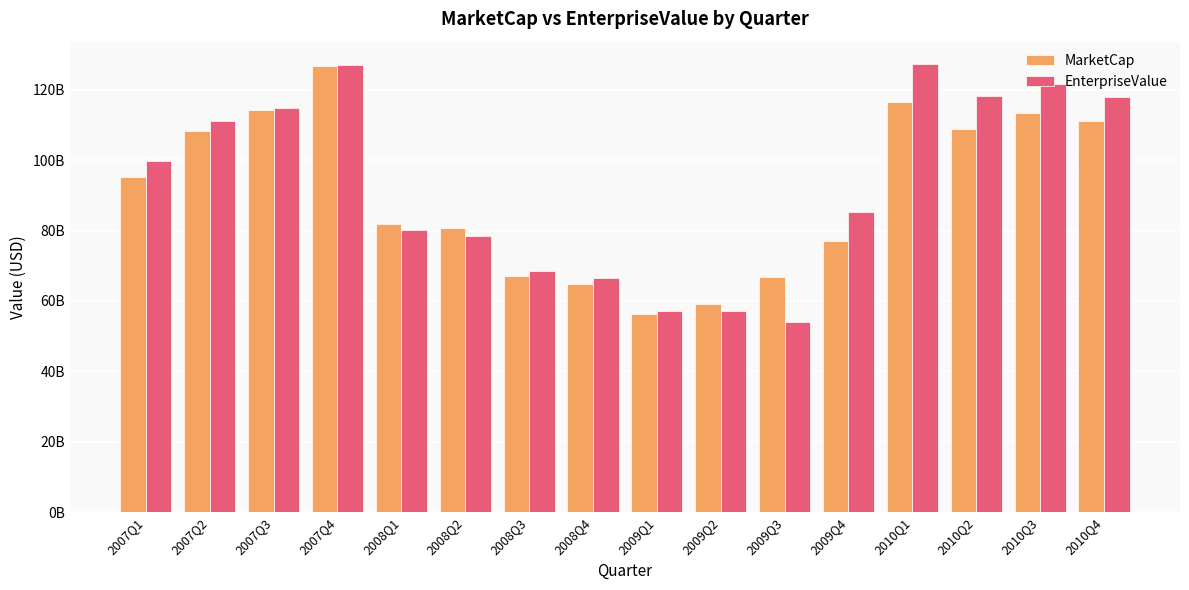

Which has a higher value, 2009Q2 or 2007Q4?

2007Q4